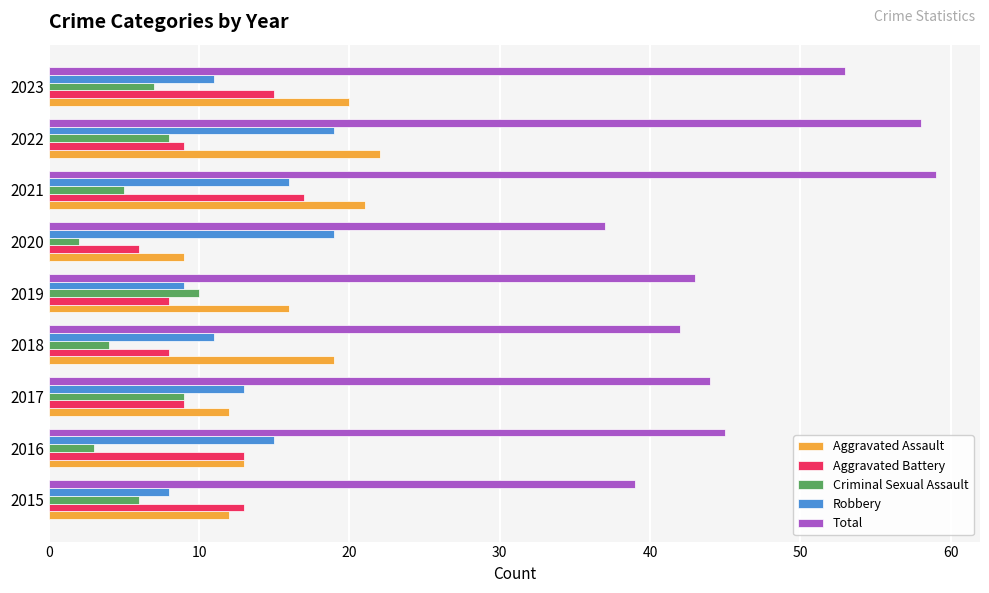

Is the value of Aggravated Battery at 2021 greater than the value of Criminal Sexual Assault at 2023?

Yes